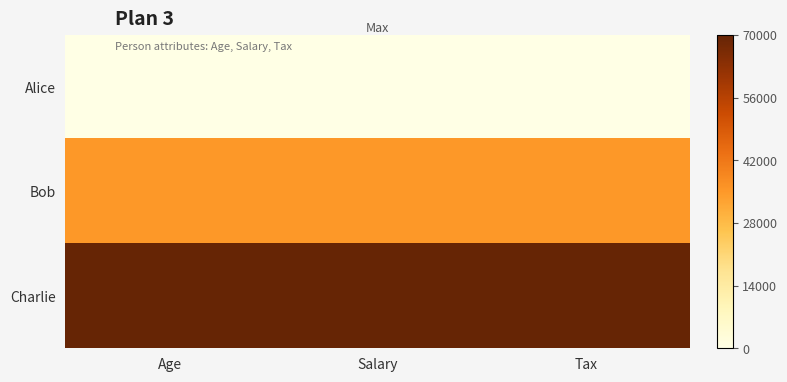

Which category has the lowest value across all series?

Age